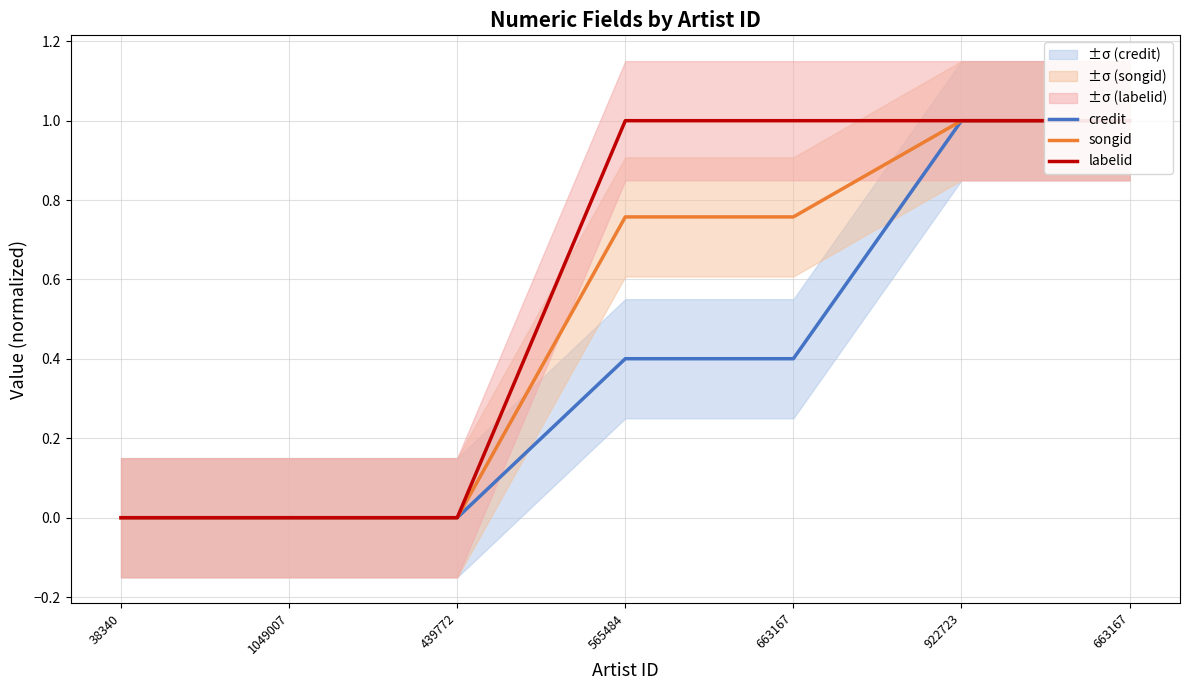

Is it true that credit equals 0.6 at 922723?

False